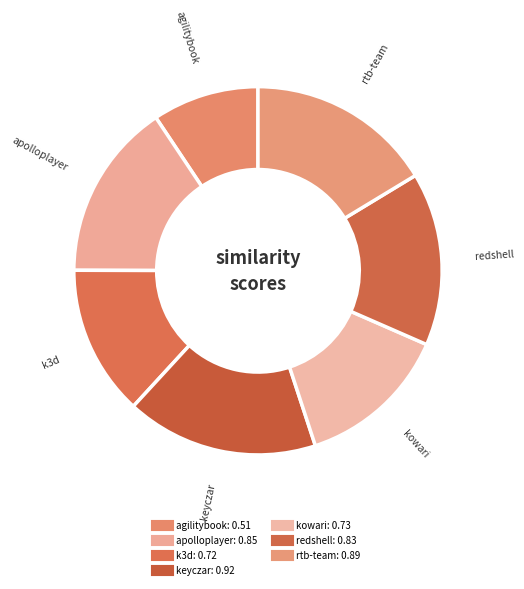

Count the number of slices in the pie.

7